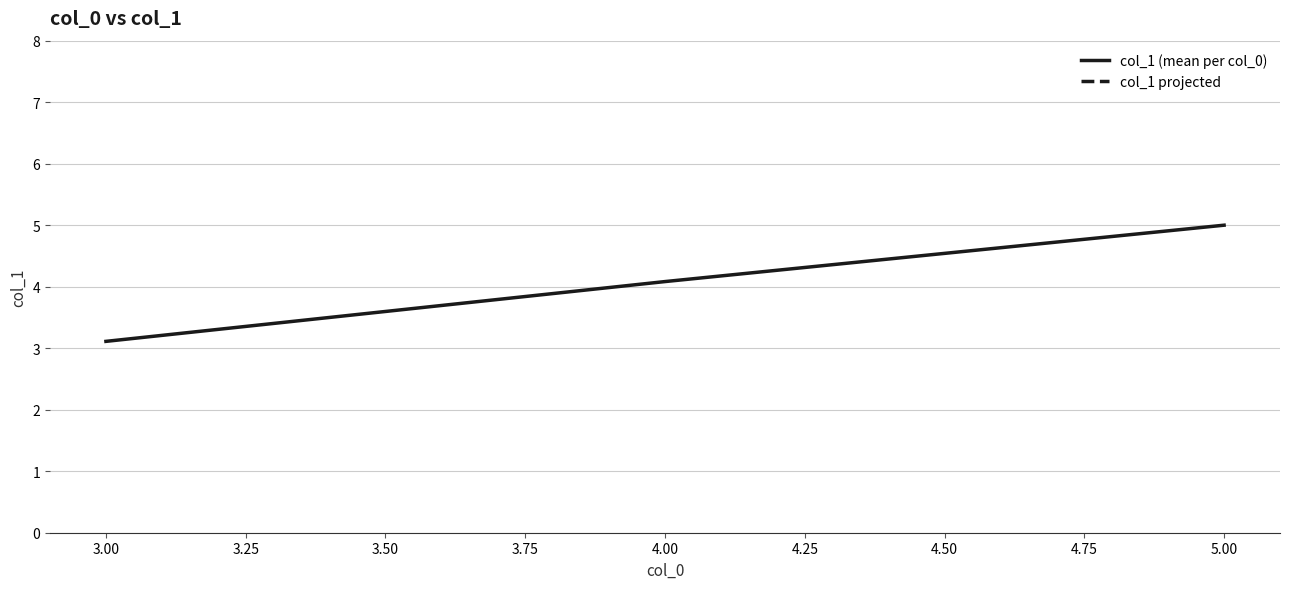

Rank the categories by col_1 (mean per col_0) value from highest to lowest.

5.00, 4.00, 3.00